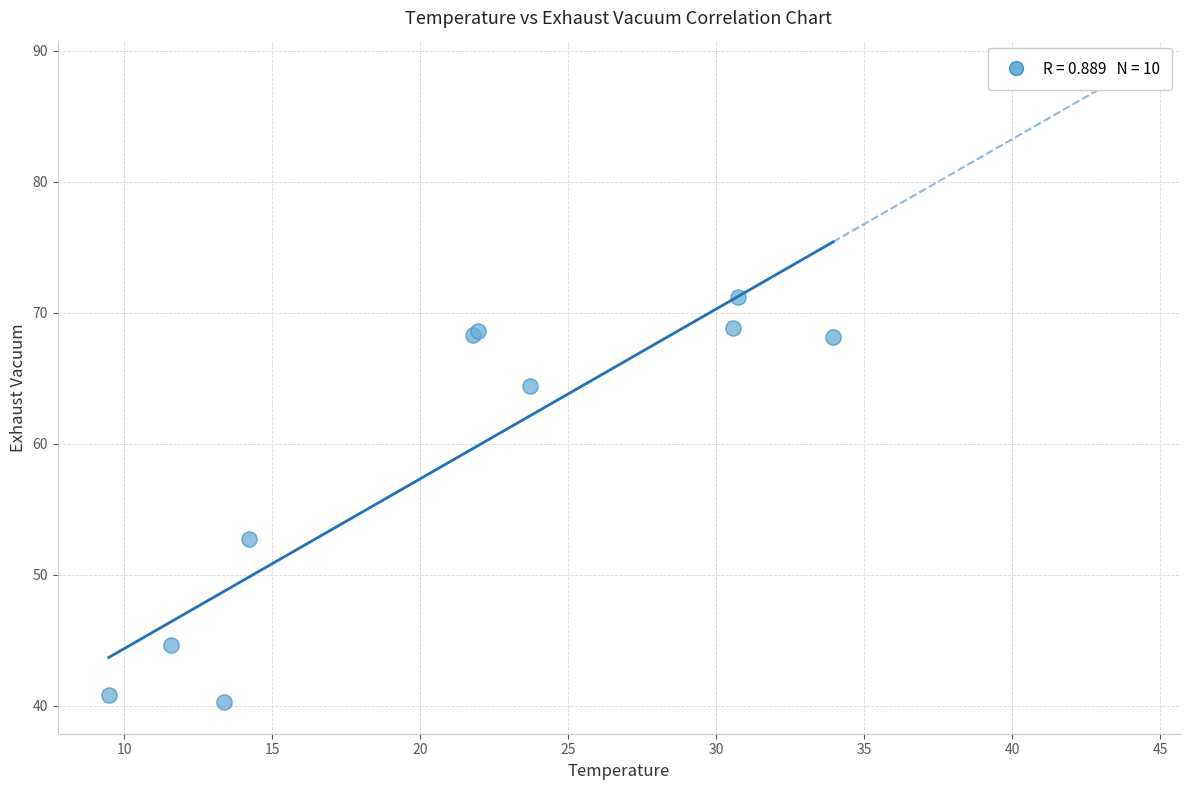

What Y value in the scatter plot is closest to 55?

52.8